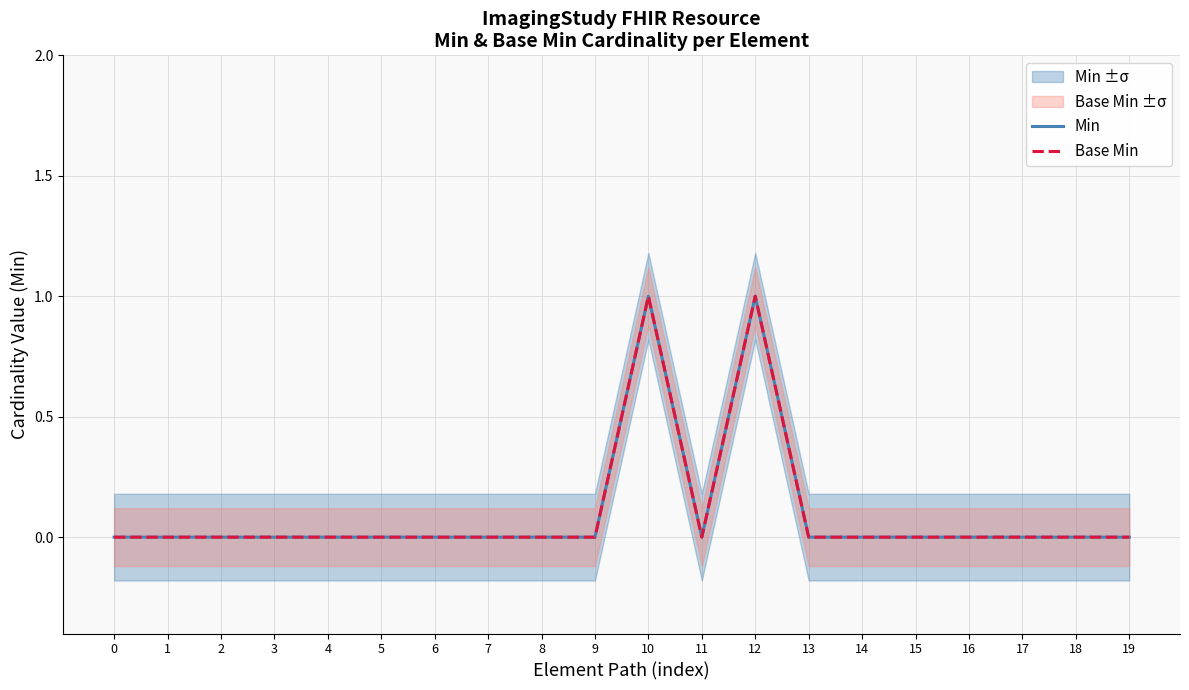

Rank the categories by Min value from lowest to highest.

0, 1, 2, 3, 4, 5, 6, 7, 8, 9, 11, 13, 14, 15, 16, 17, 18, 19, 10, 12